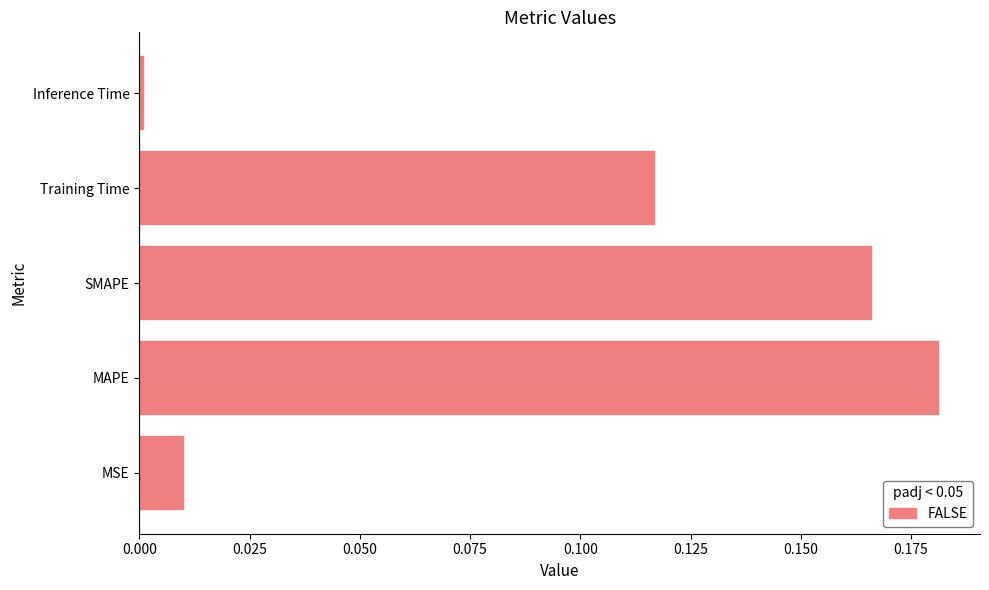

What is the sum of all values?

0.5